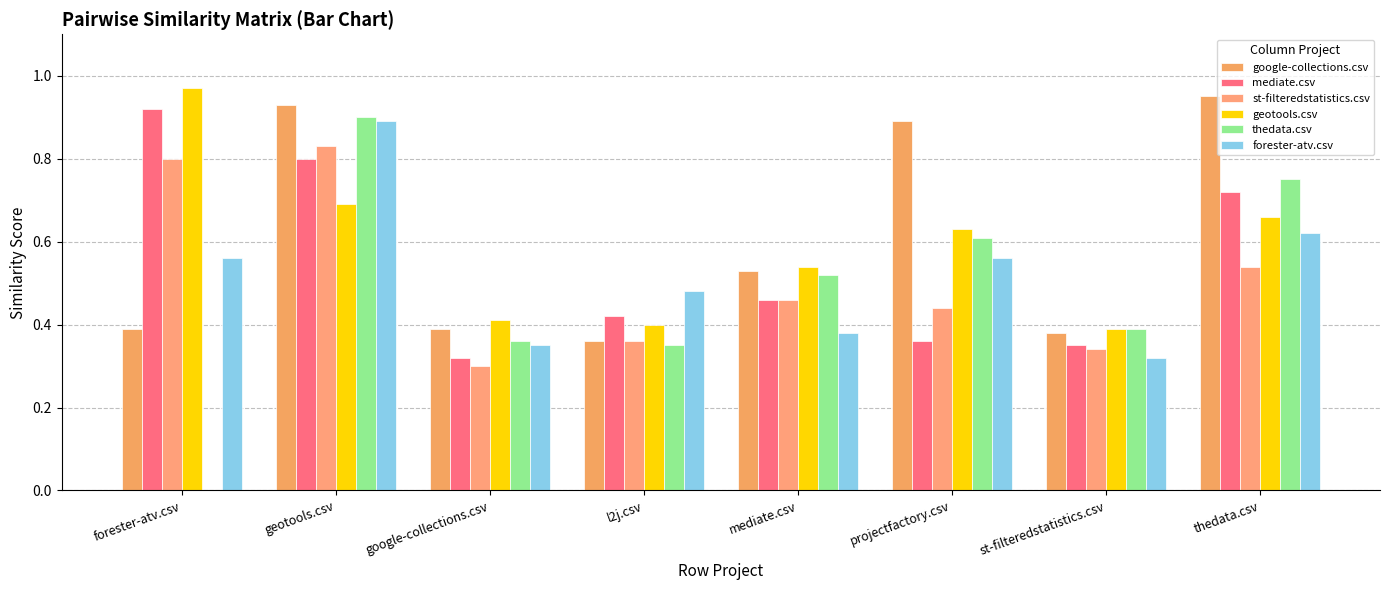

Which series has the widest spread of values?

thedata.csv